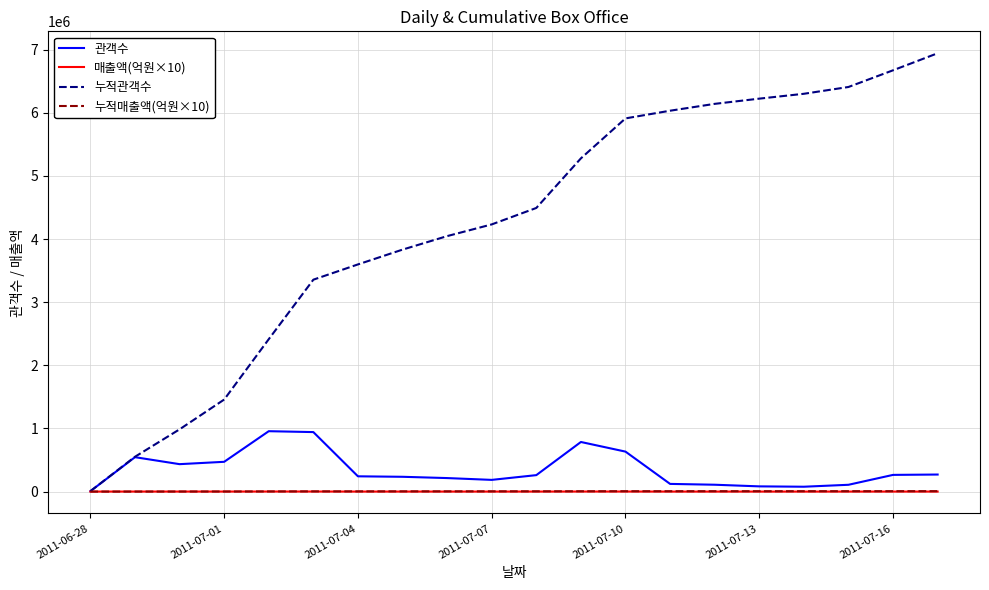

Which series has the largest total across all categories?

누적관객수